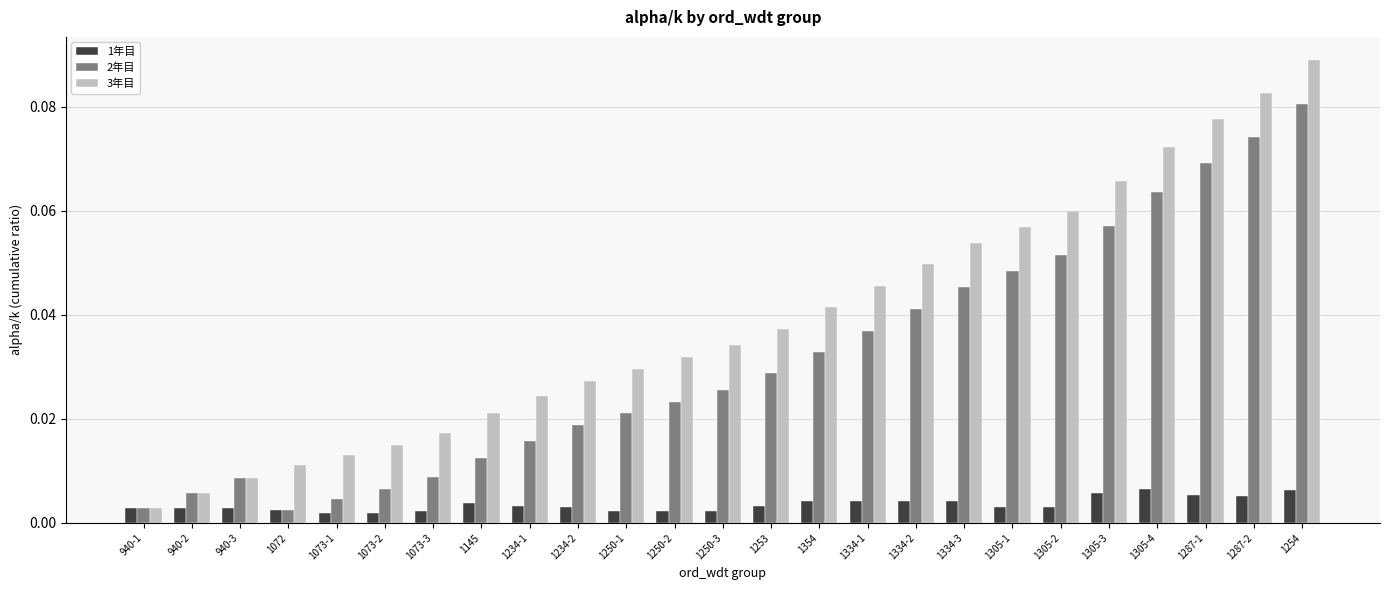

At which label is 3年目 closest to 0?

940-1